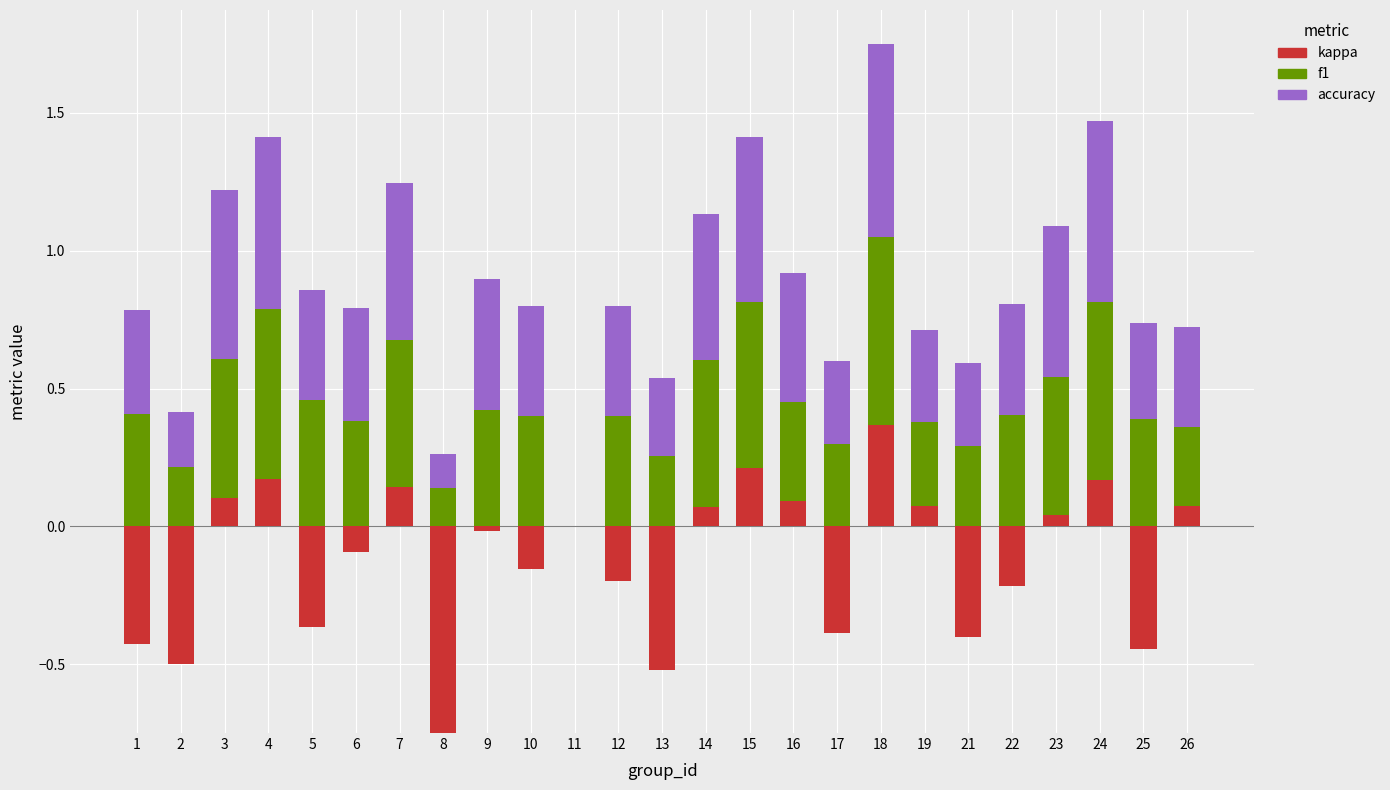

How many data points in f1 are above 0?

24